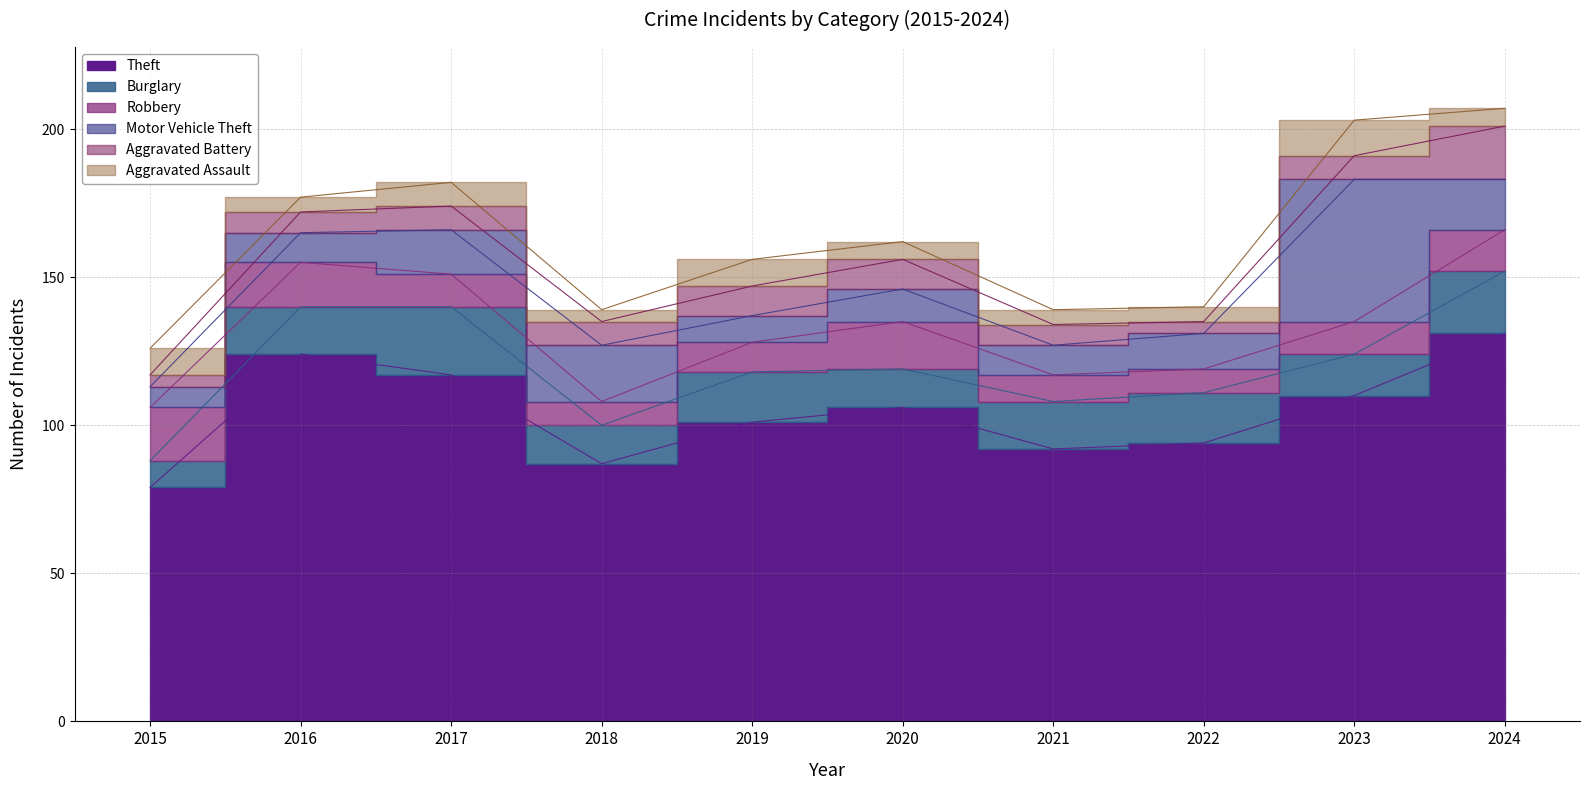

True or false: Motor Vehicle Theft has more than 2 interior local peaks.

True